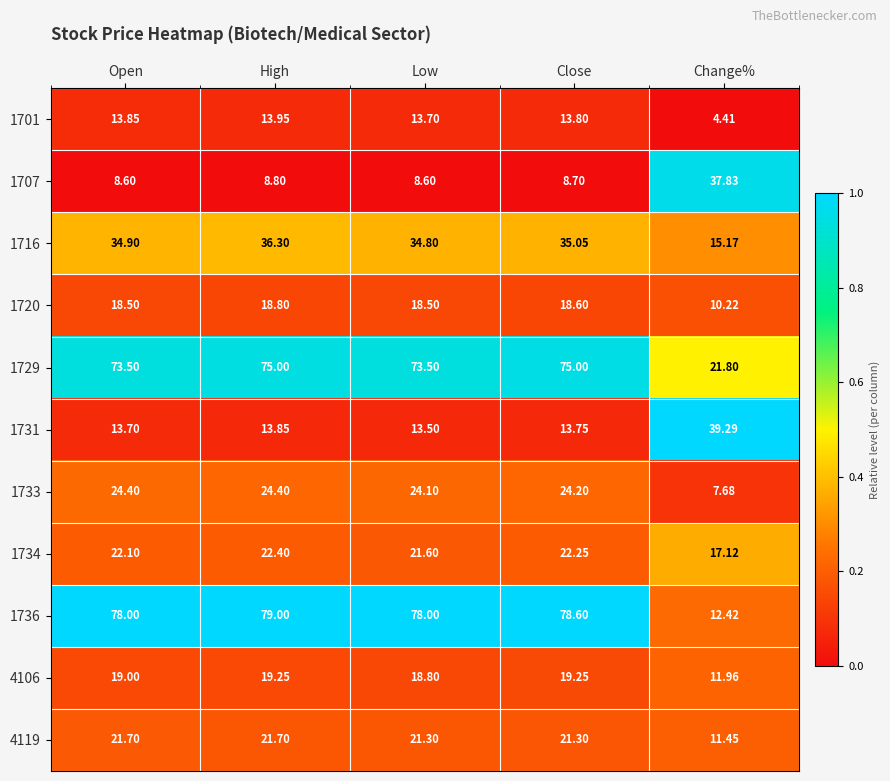

Which category has the highest value across all series?

High